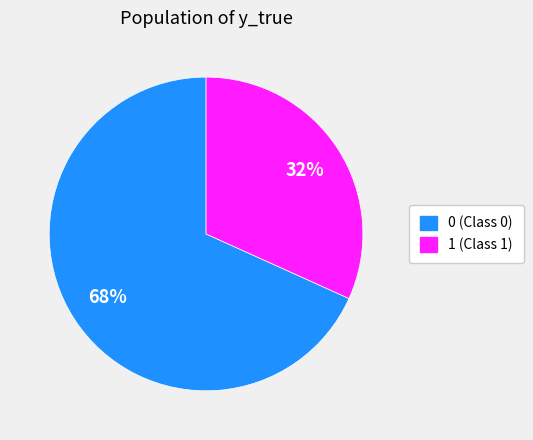

To the nearest percent, what is the difference between the largest and smallest slice percentages?

36%